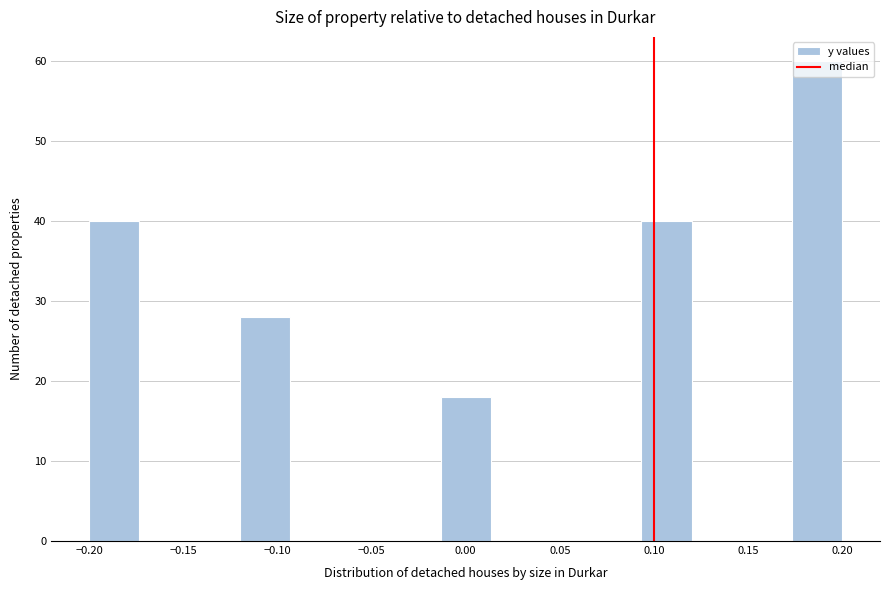

How tall is the bar that spans 0.175 to 0.200 on the x-axis? Neither the bar edges nor the heights are printed on the chart, so give them approximately, as read against the axes.

60